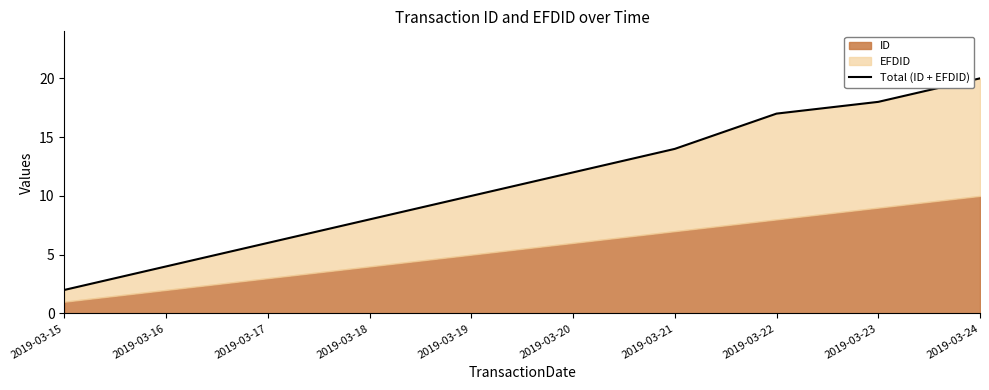

True or false: the data has more than 2 interior local peaks.

False